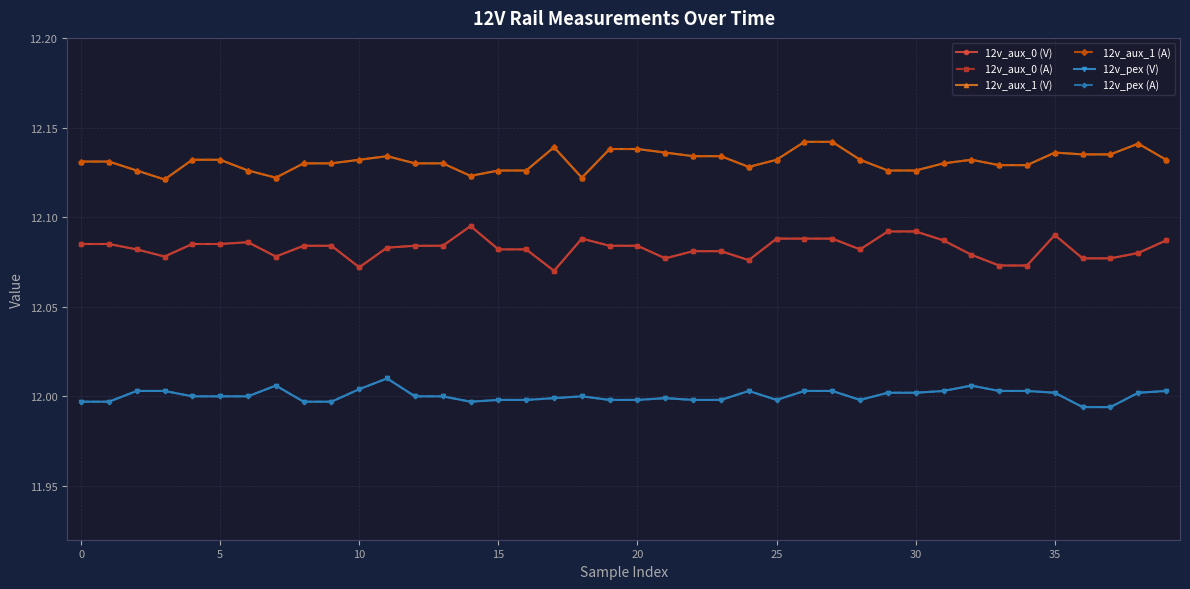

What is the average value of the 12v_aux_0 (A) series?

12.1